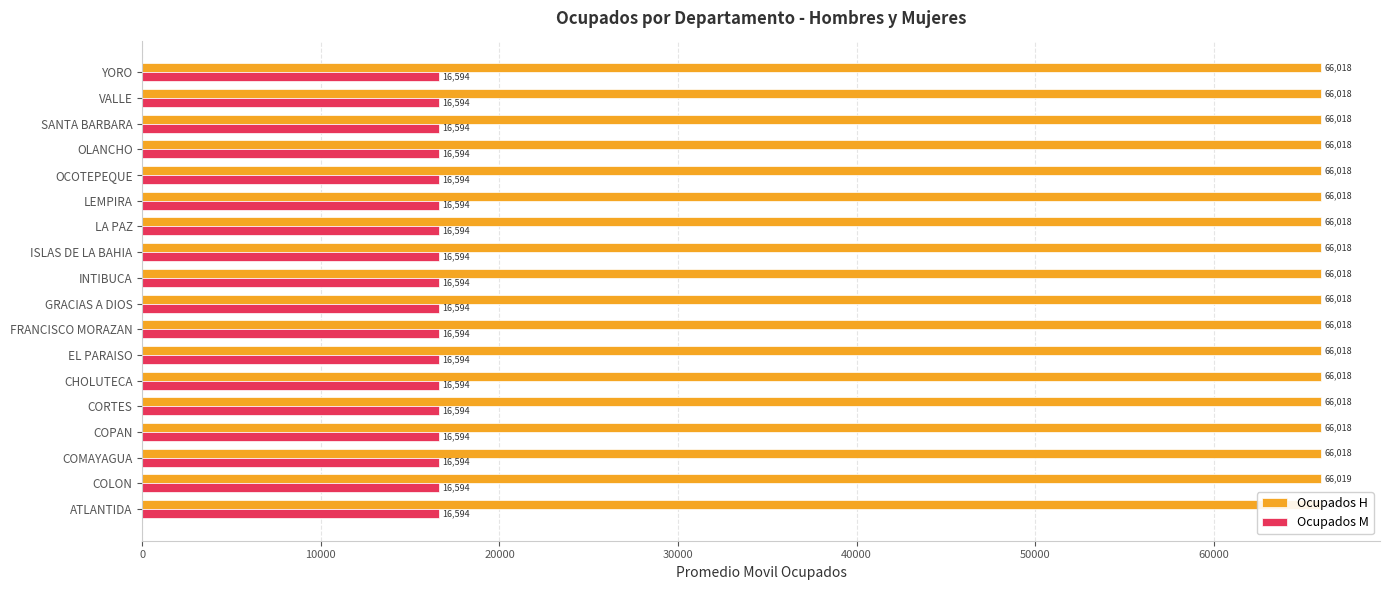

Is the value of Ocupados M at YORO greater than the value of Ocupados H at CORTES?

No